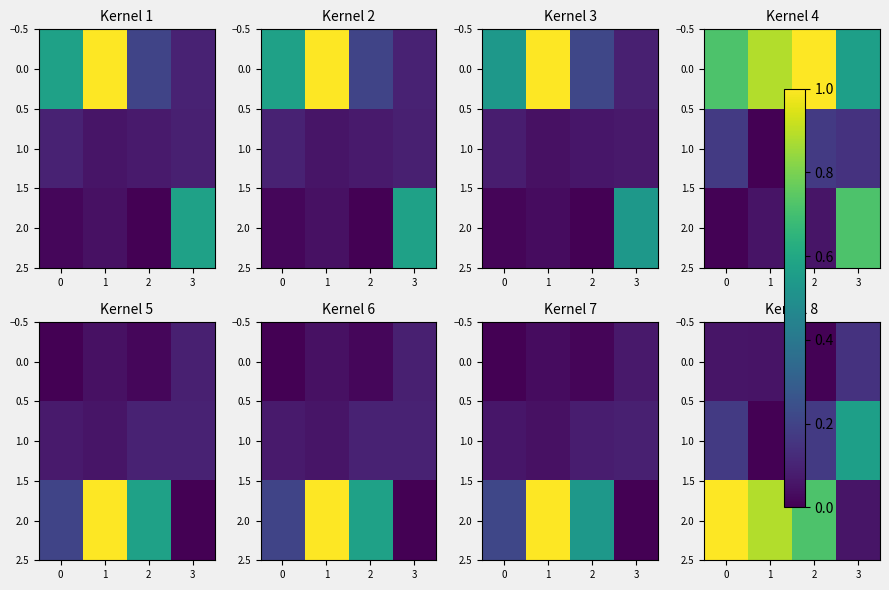

Between 2 and 3, which series saw the biggest shift?

2.0